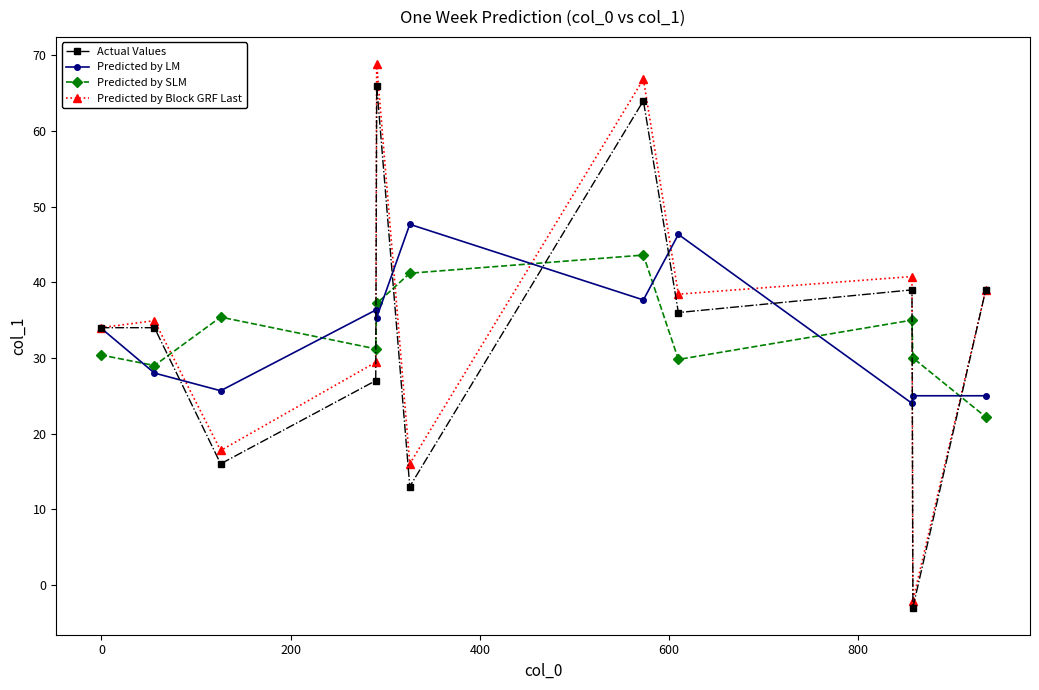

Which series has the widest spread of values?

Predicted by Block GRF Last